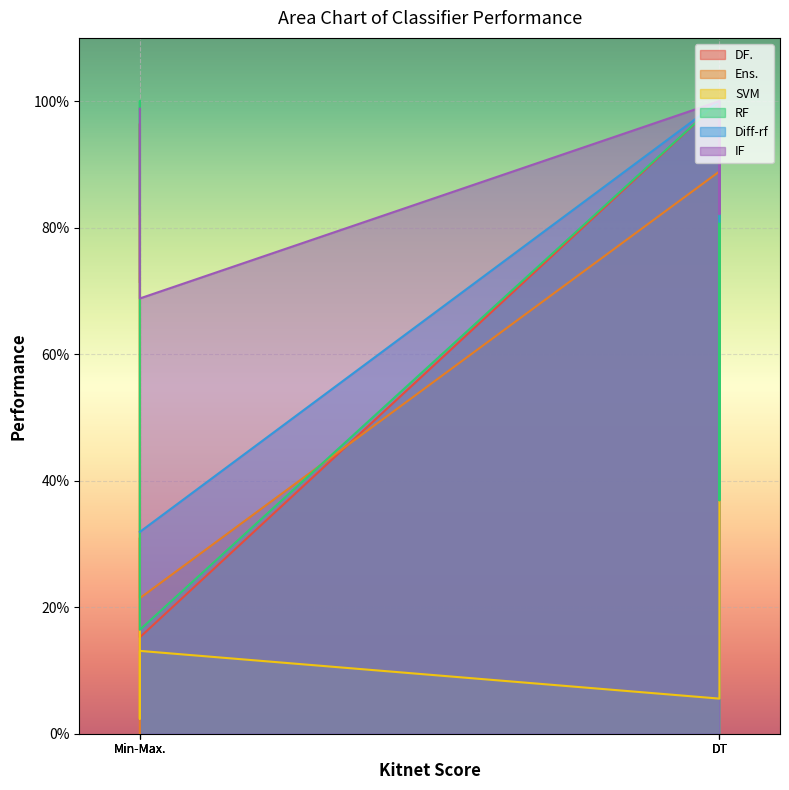

What is the minimum value for RF?

0.2